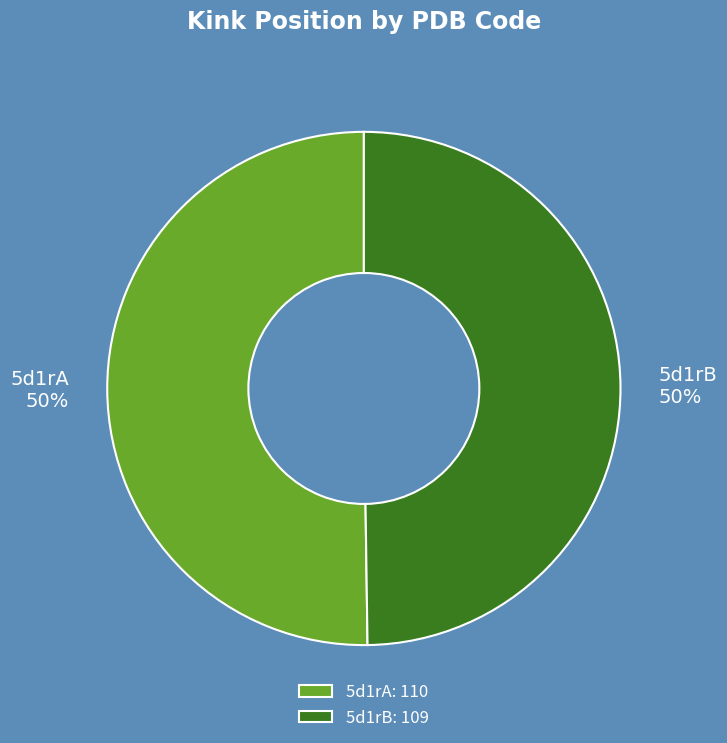

Is it true that 5d1rB is 62% of the pie?

False